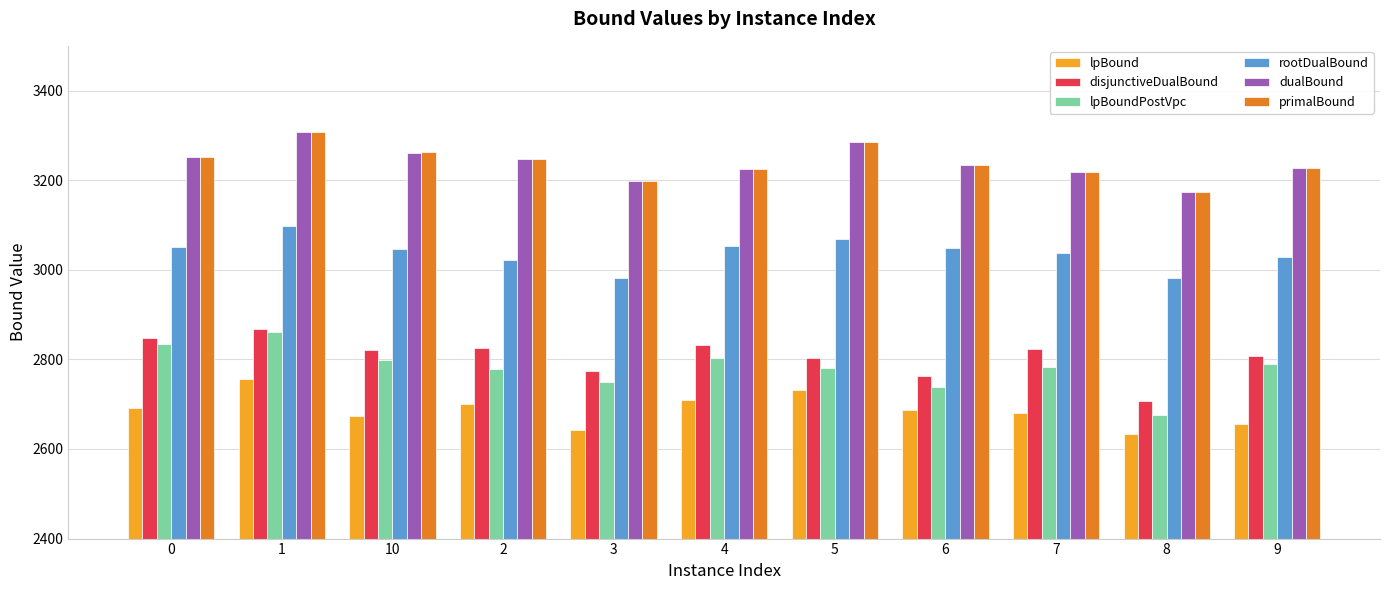

At how many categories does at least one series exceed 3103?

11